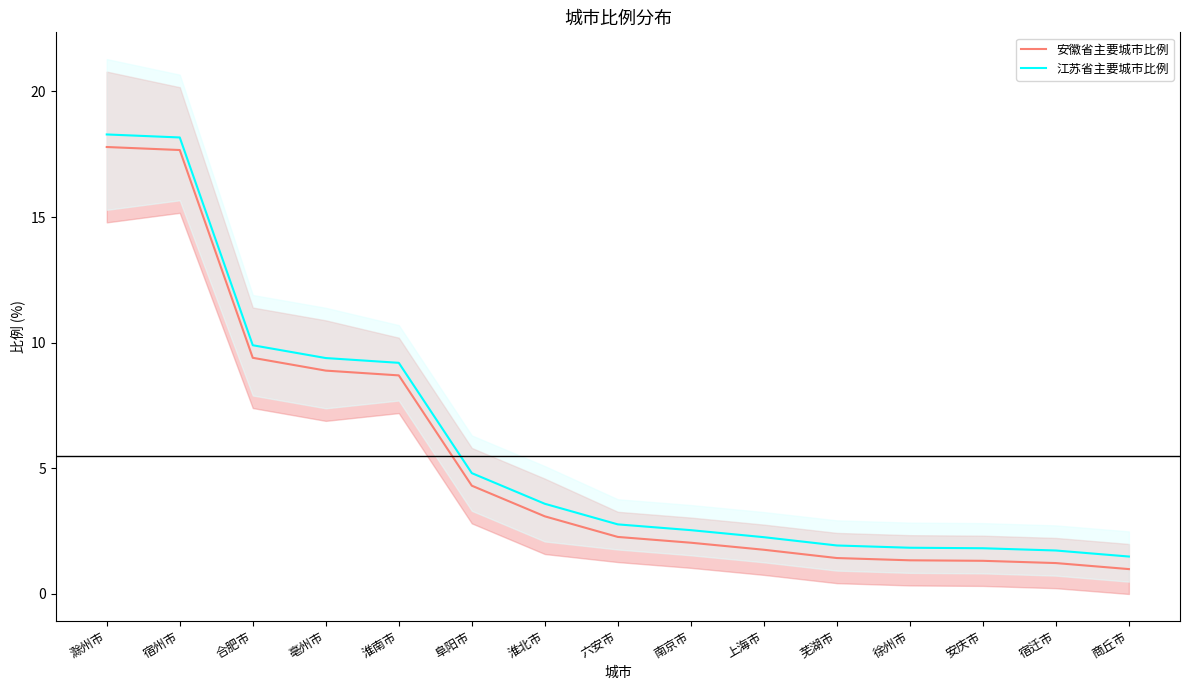

What are all the series names shown in the legend?

安徽省主要城市比例, 江苏省主要城市比例